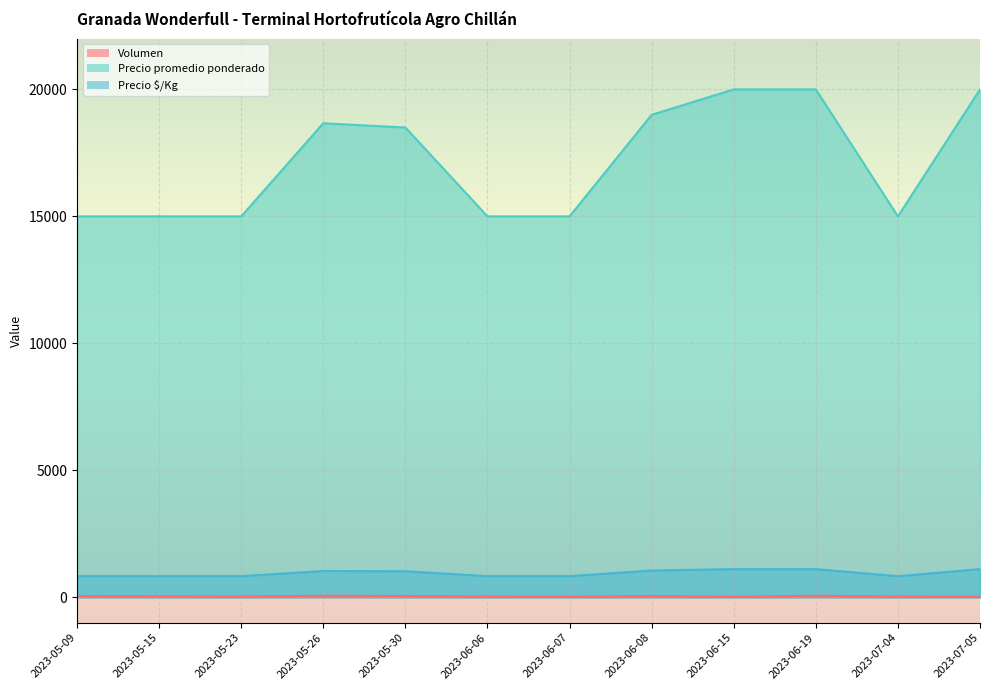

What position from the left is 2023-05-09?

1